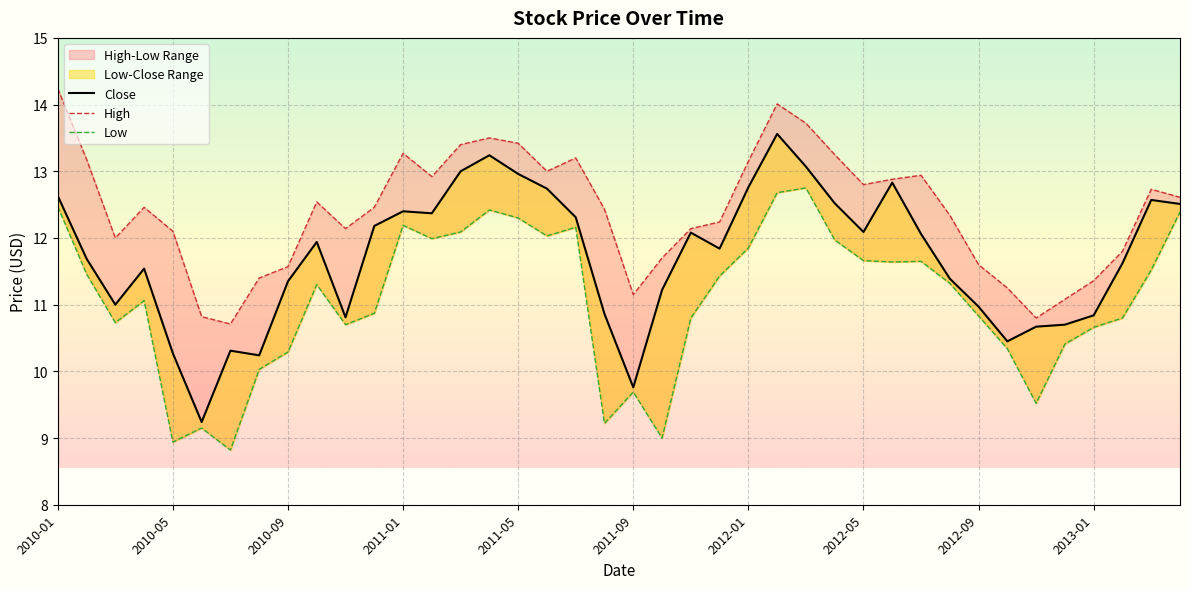

True or false: High and Close cross at least once.

False